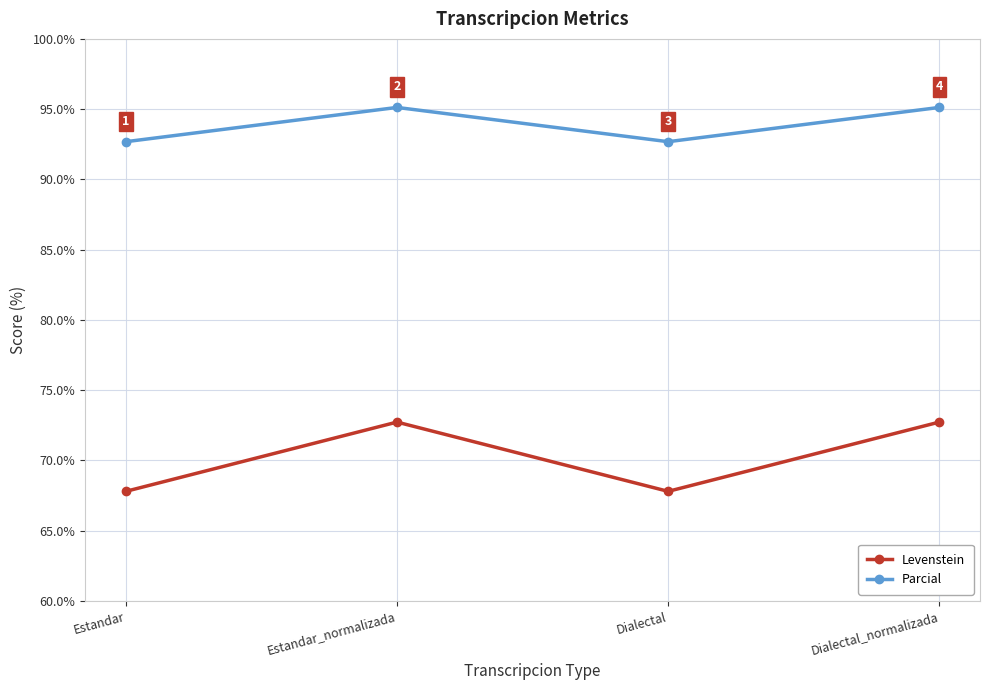

List the series in order of their peak value, lowest first.

Levenstein, Parcial